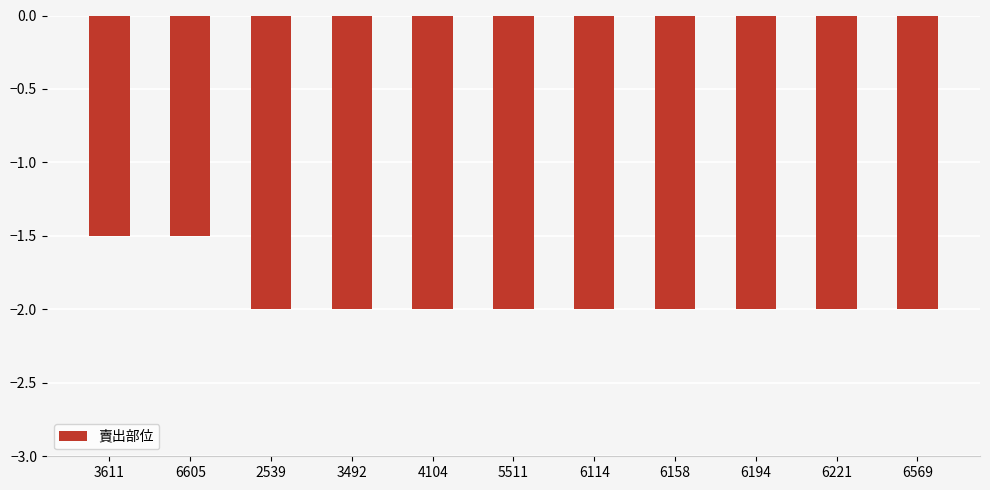

What is the average value?

-1.9